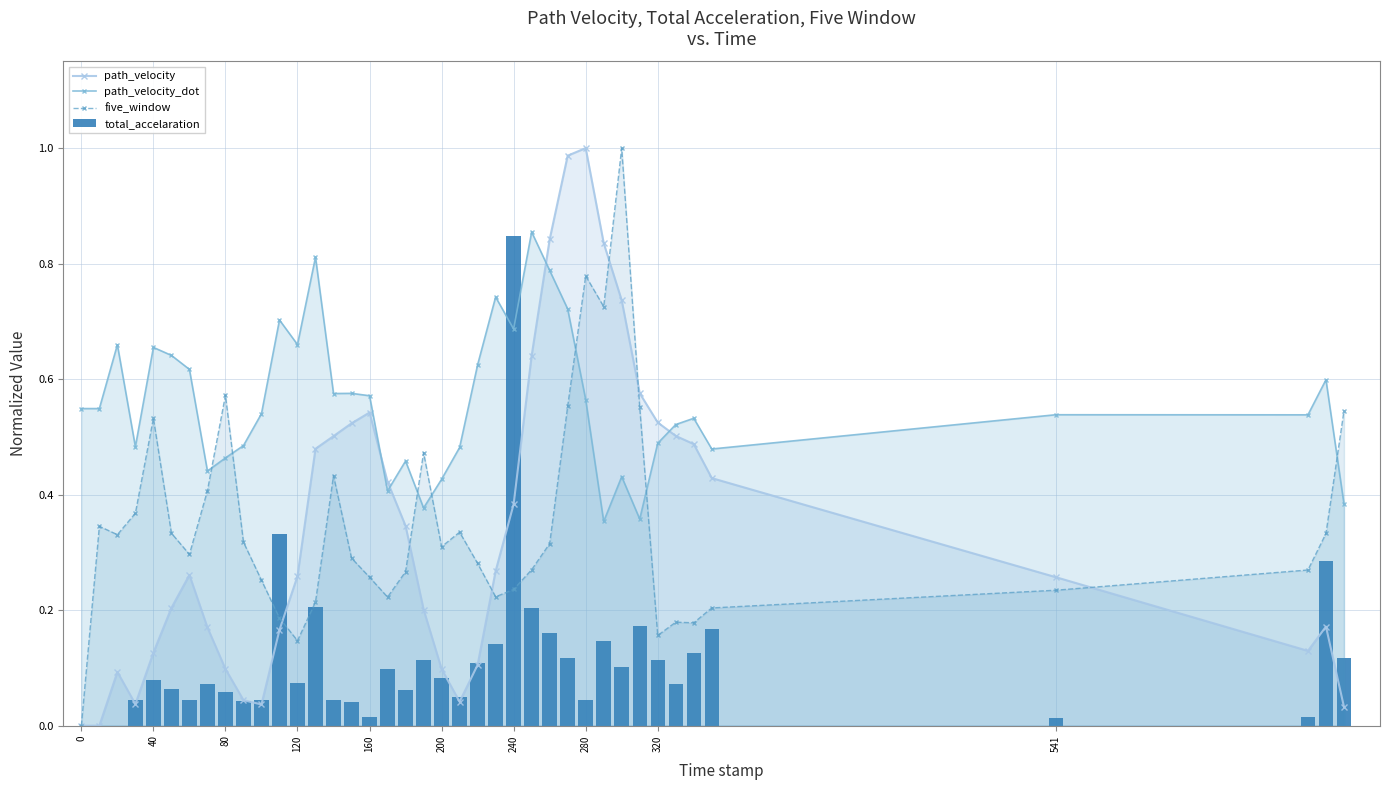

The five_window series shows 0.1 at 541. True or false?

False